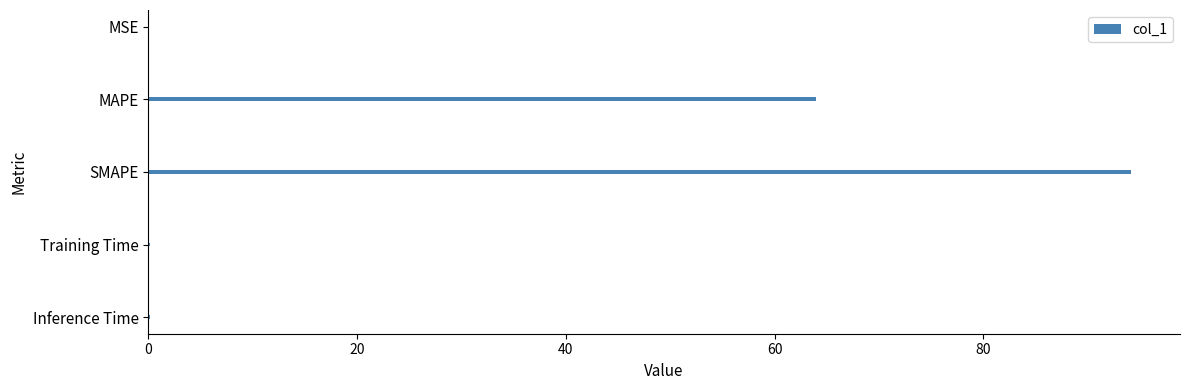

The chart shows a value of 0.0 at MSE. True or false?

True